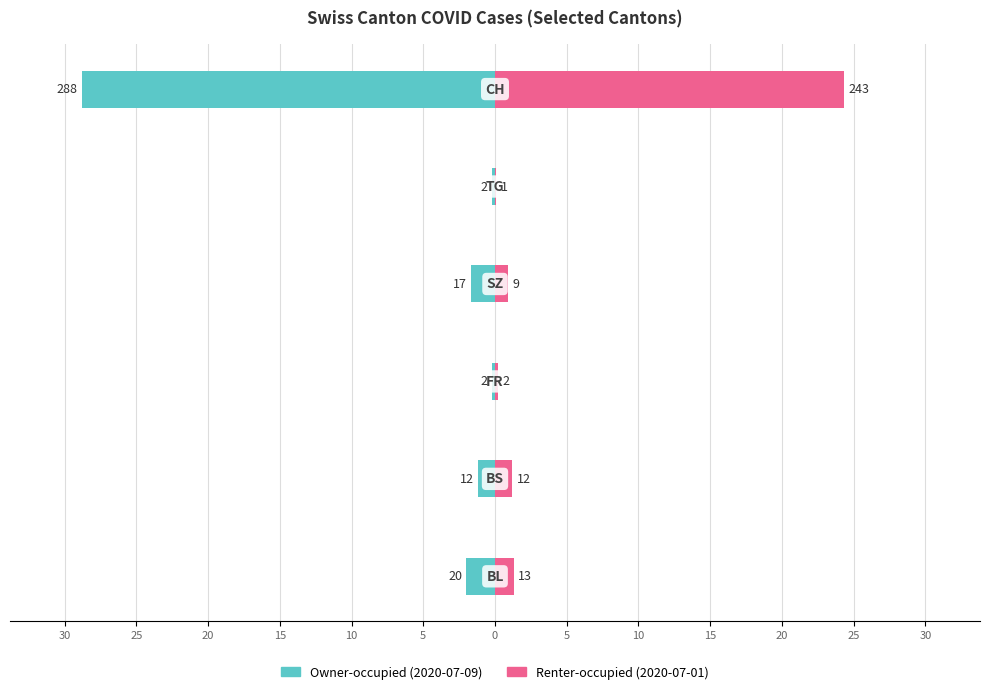

What is the difference between the highest and lowest values at 20?

2.6